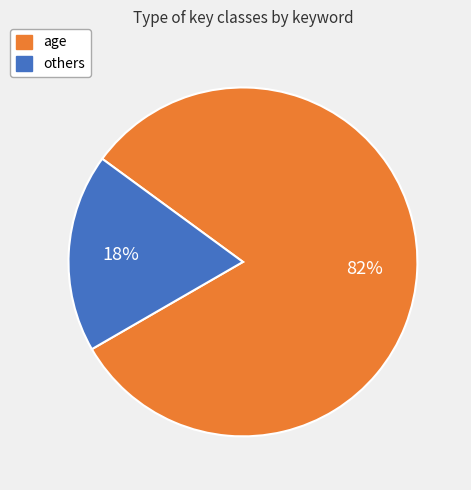

Is it true that others is 18% of the pie?

True